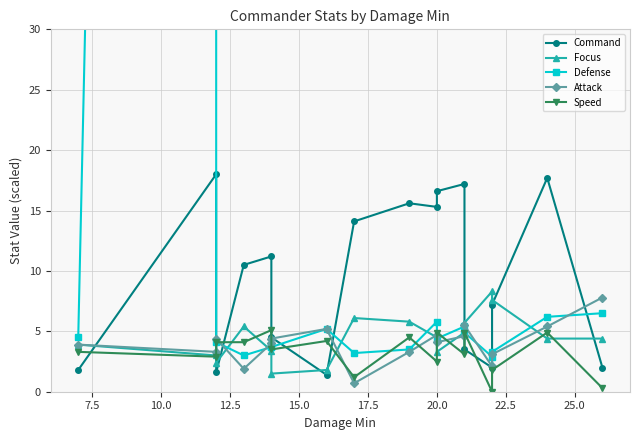

Reading left to right, list all the values displayed in this chart.

Command: 1.8	18.0	1.6	10.5	11.2	4.5	1.4	14.1	15.6	15.3	16.6	17.2	3.5	2.0	7.2	17.7	2.0
Focus: 3.9	3.0	2.4	5.4	3.4	1.5	1.8	6.1	5.8	4.5	3.3	4.9	5.7	8.3	7.6	4.4	4.4
Defense: 4.5	518.5	4.1	3.0	3.7	3.7	5.2	3.2	3.5	5.8	4.4	5.4	4.9	2.9	3.3	6.2	6.5
Attack: 3.9	3.3	4.4	1.9	4.0	4.4	5.2	0.7	3.3	4.7	4.1	4.6	5.5	2.1	3.1	5.4	7.8
Speed: 3.3	2.9	4.1	4.1	5.1	3.5	4.2	1.2	4.5	2.5	4.9	3.1	4.9	0.0	1.8	4.9	0.3